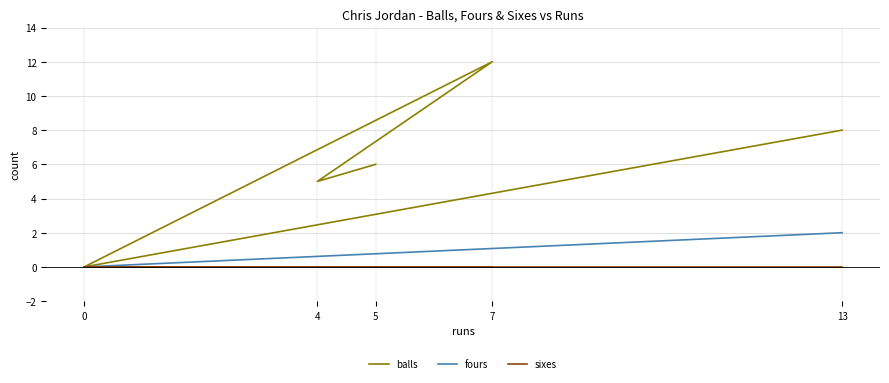

What are all the series names shown in the legend?

balls, fours, sixes